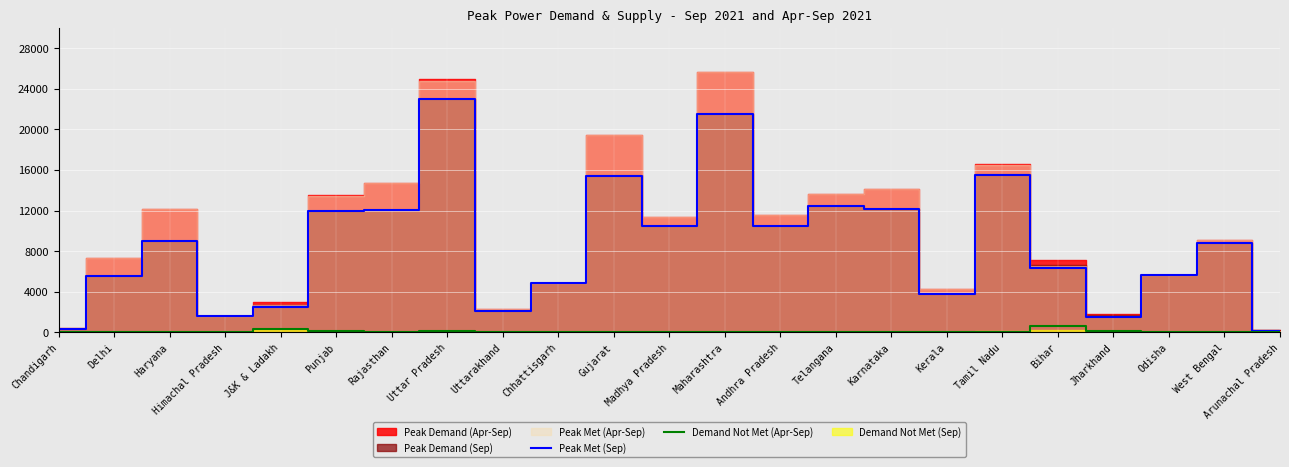

Is it true that Peak Met (Sep) equals 8801 at West Bengal?

True